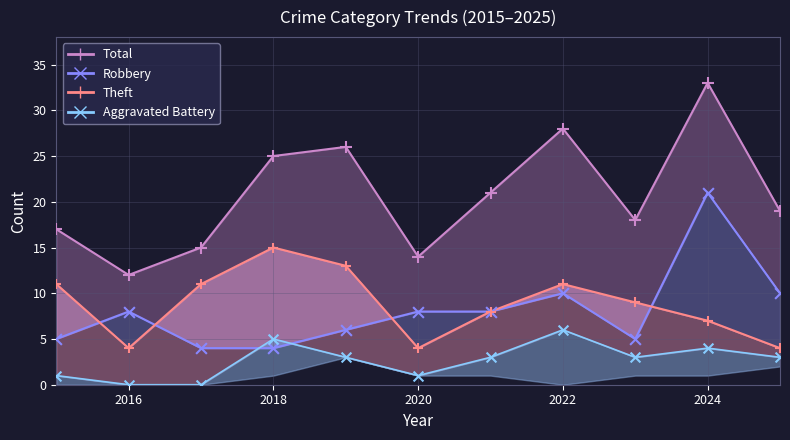

Which series reaches the minimum Y coordinate?

Aggravated Battery